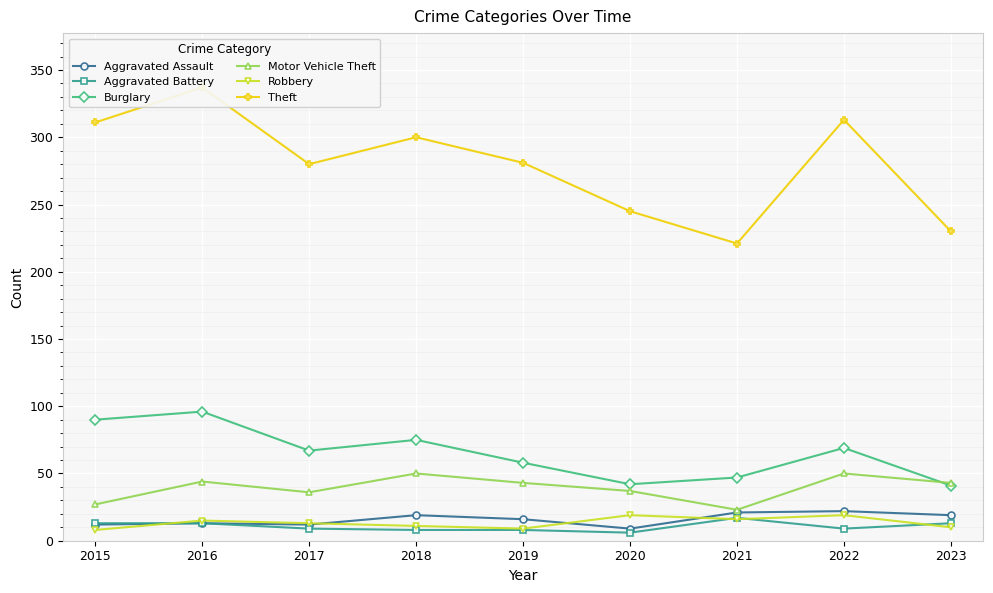

Is the value of Robbery at 2017 greater than the value of Aggravated Battery at 2017?

Yes